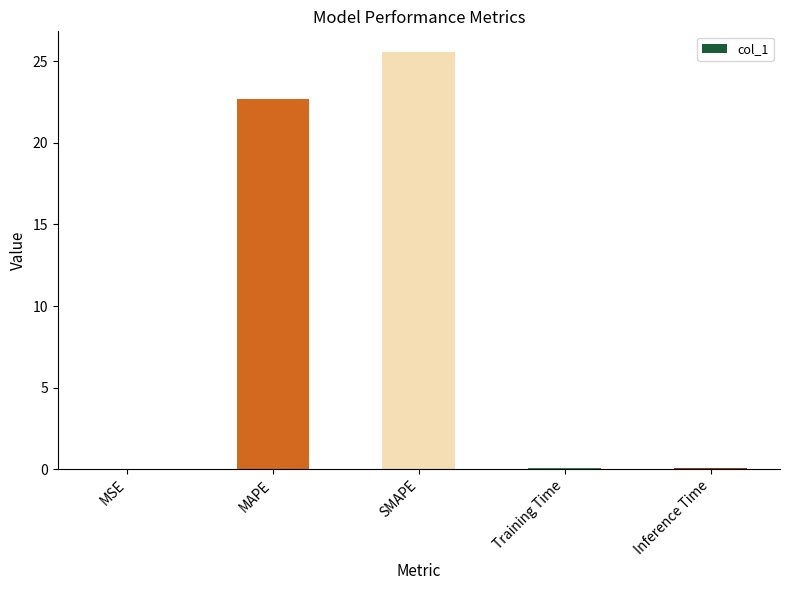

Which has a higher value, MAPE or MSE?

MAPE